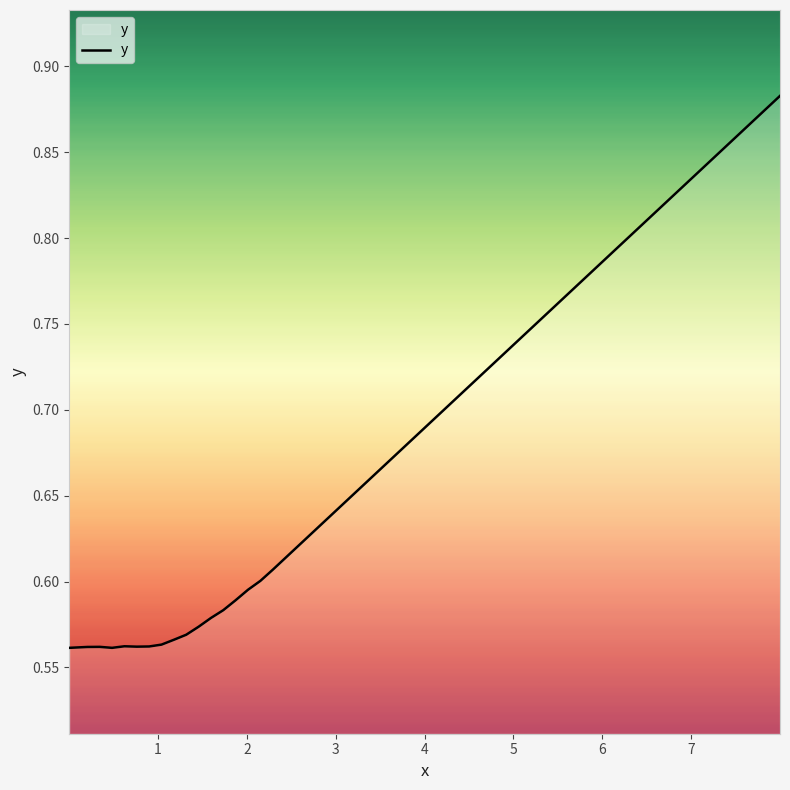

What is the difference between the maximum and minimum values?

0.3